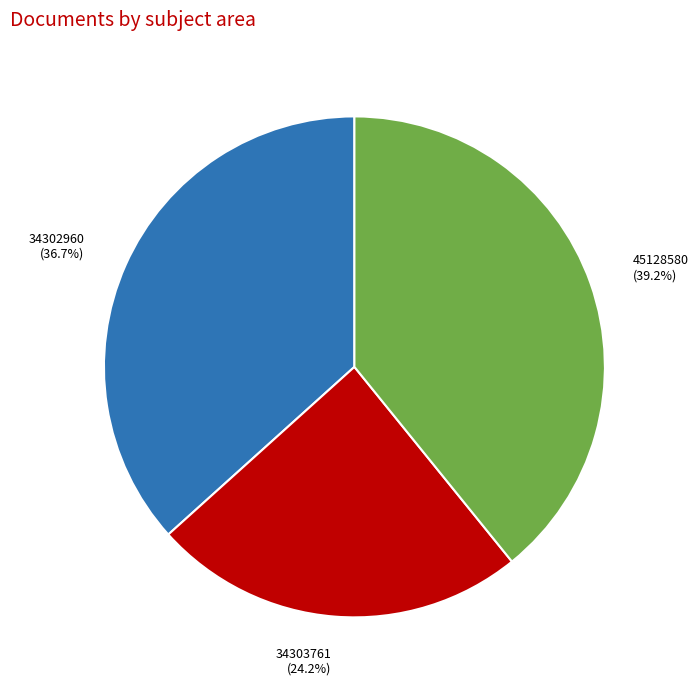

Combined, what portion of the pie is 45128580 and 34302960?

75.8%